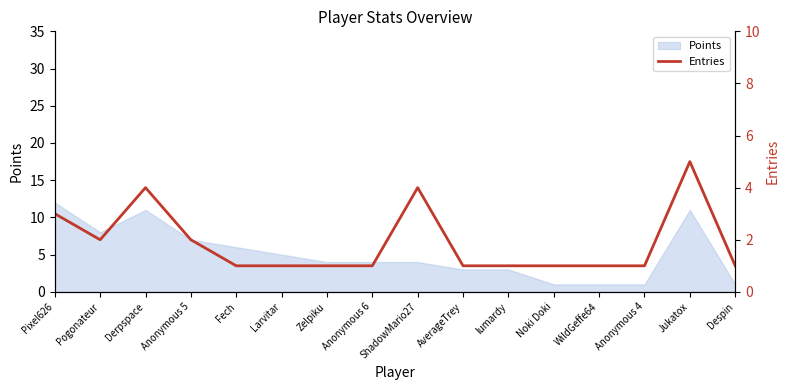

The chart shows a value of 1 at Despin. True or false?

False